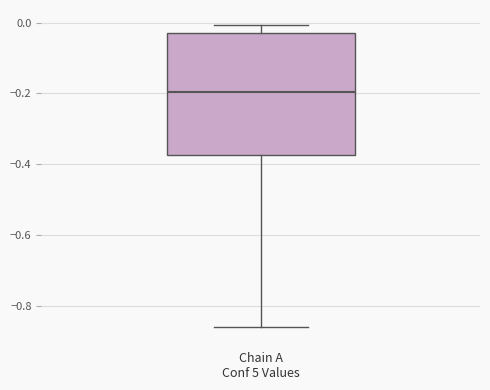

Transcribe this box plot: give where the median line is, the range the box spans, and where the two whiskers end, as read against the y-axis. The values are not printed on the chart, so give them approximately, as read against the axis.

median -0.20, box -0.38 to -0.02, whiskers -0.86 to 0.00